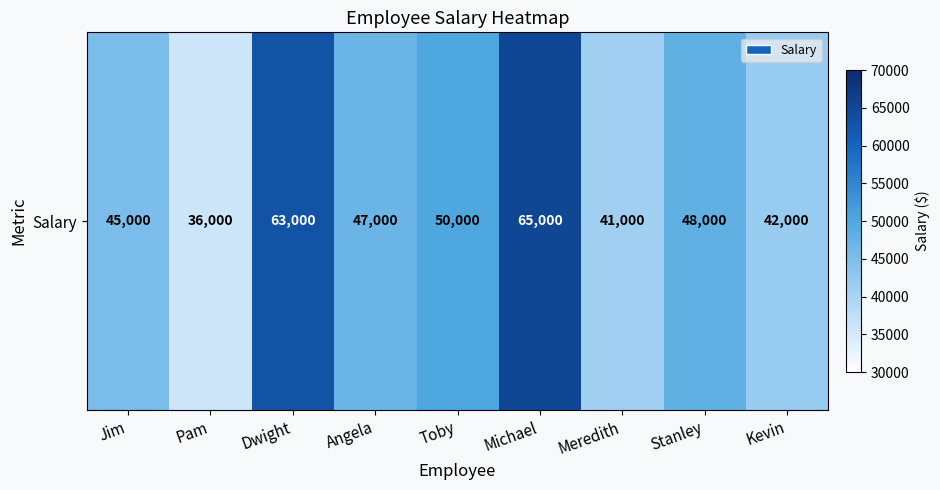

Approximately how many times larger is the value at Kevin compared to Angela?

0.9